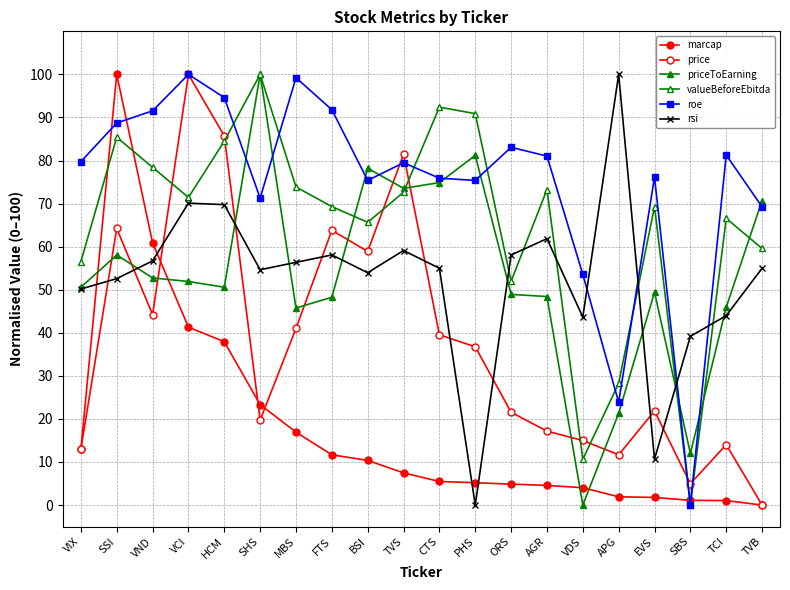

Is this an area chart (filled region under the line)?

No